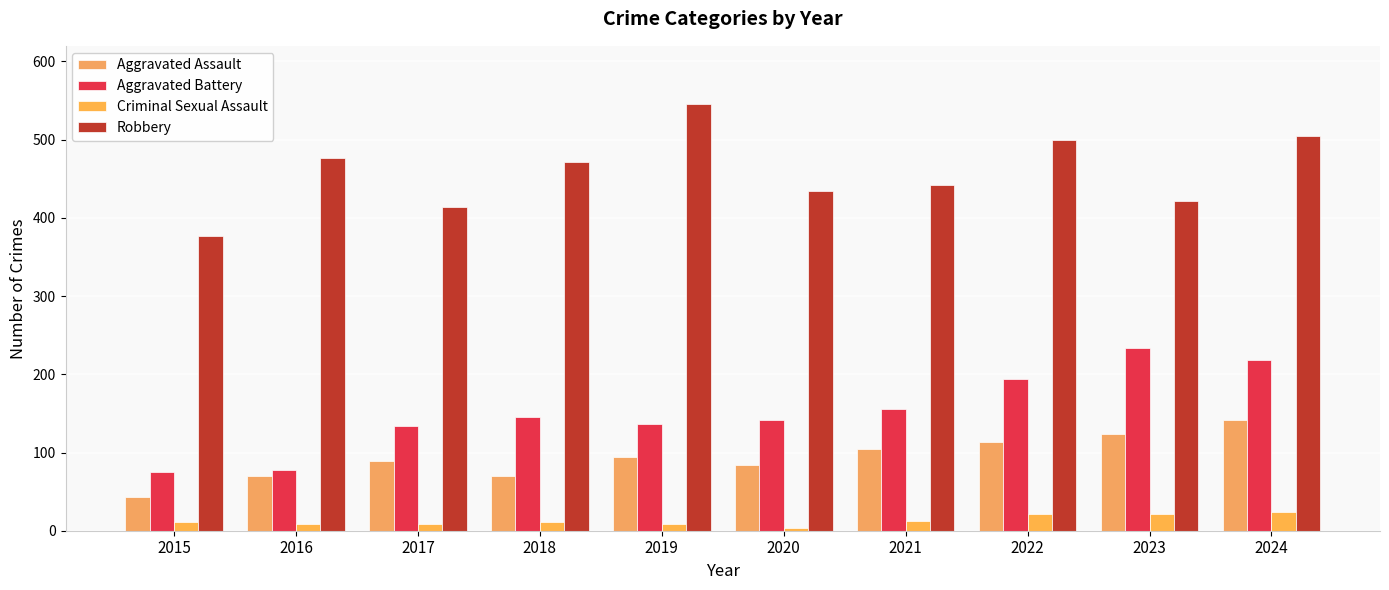

Which has a higher value, 2021 or 2018?

2021